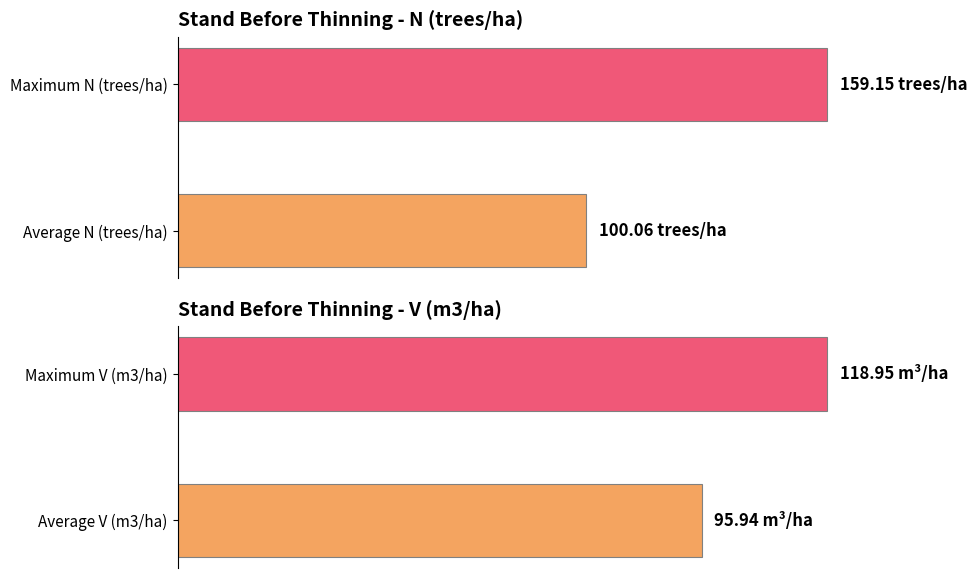

What is the maximum value for Stand before thinning - N (trees/ha)?

159.2